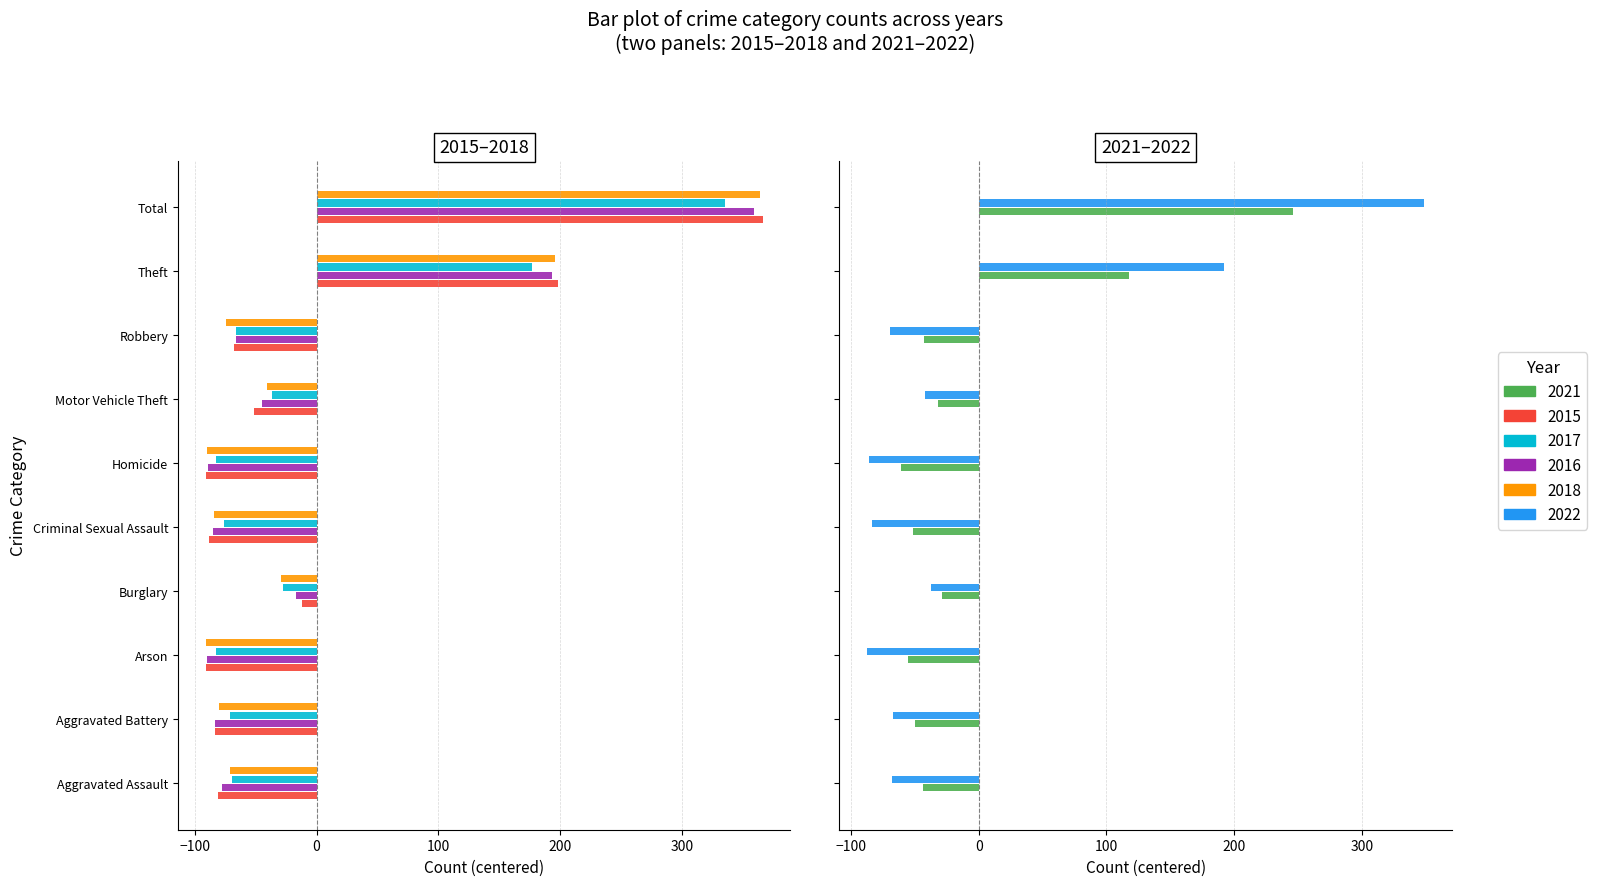

Which series has the largest range (max minus min)?

2015